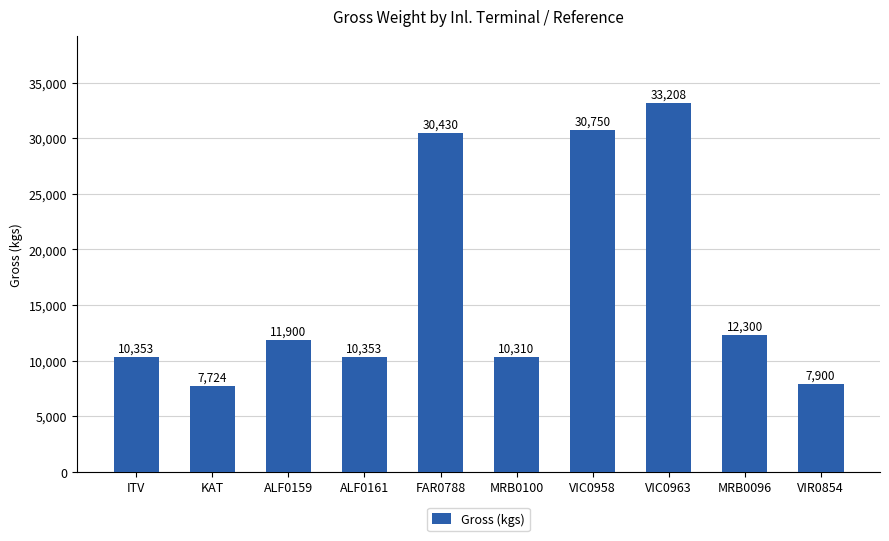

Where is the data nearest to the value 20466?

MRB0096